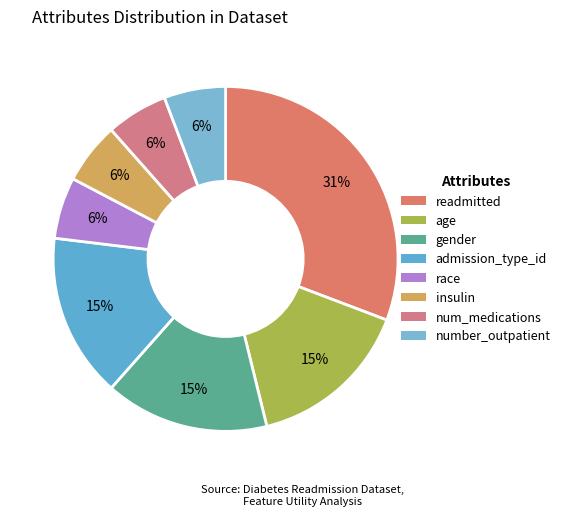

What is the ratio of the value at race to the value at readmitted?

0.2